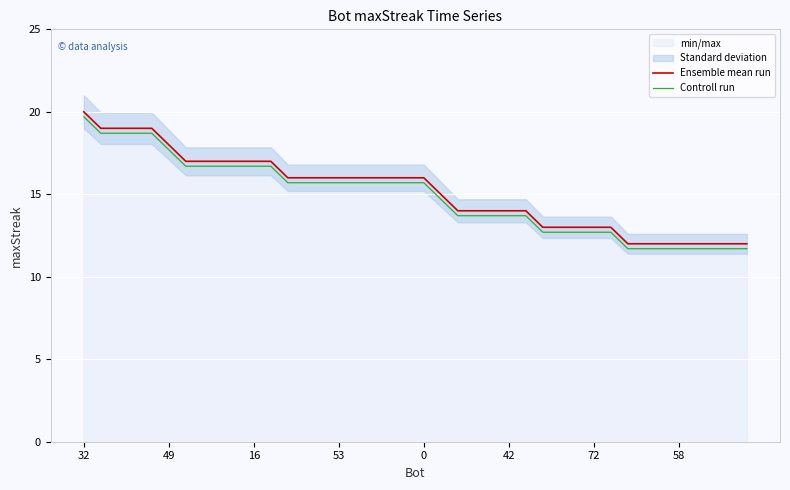

True or false: Controll run and Ensemble mean run cross at least once.

False